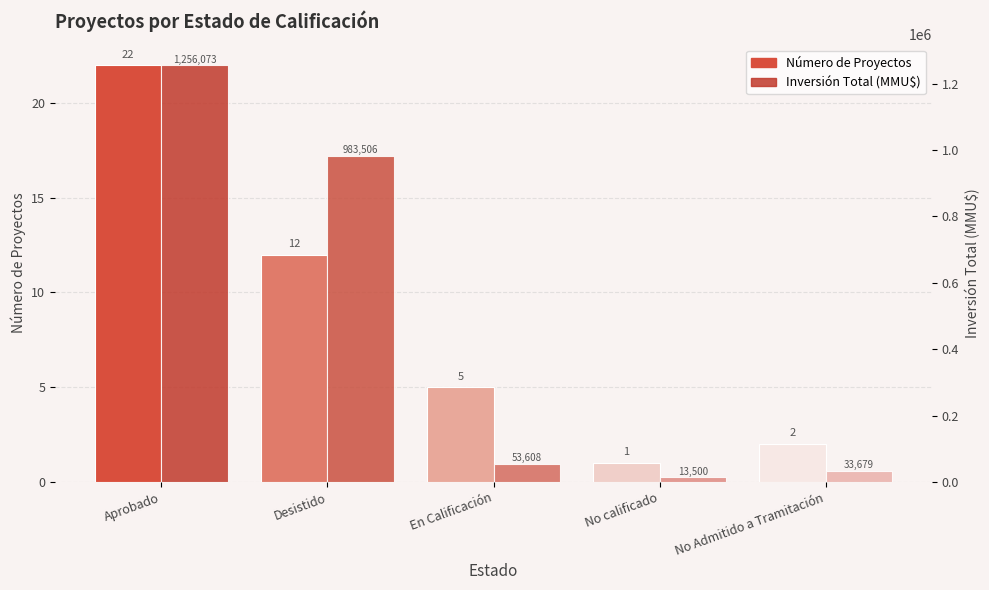

Rank the series at En Calificación from highest to lowest value.

Inversión Total (MMU$), Número de Proyectos